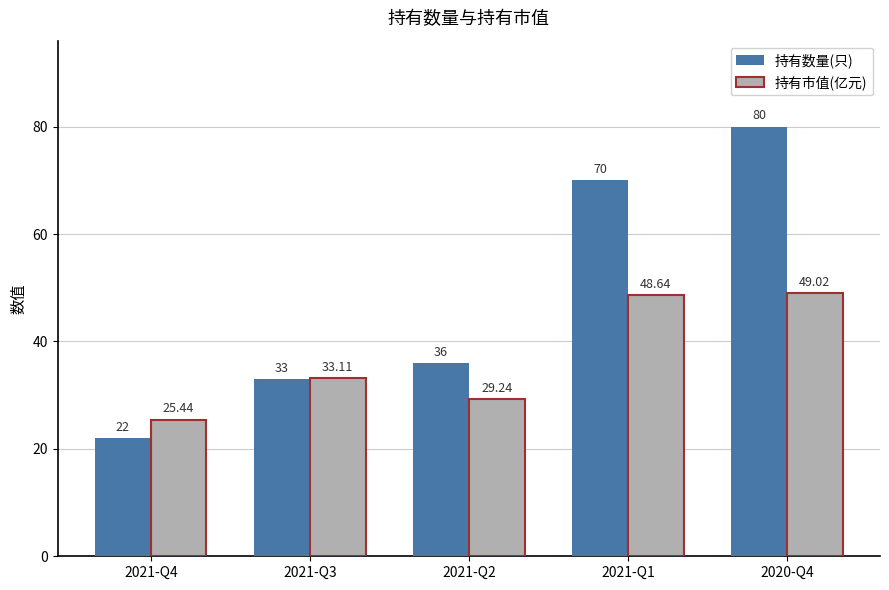

At how many categories does at least one series exceed 55?

2